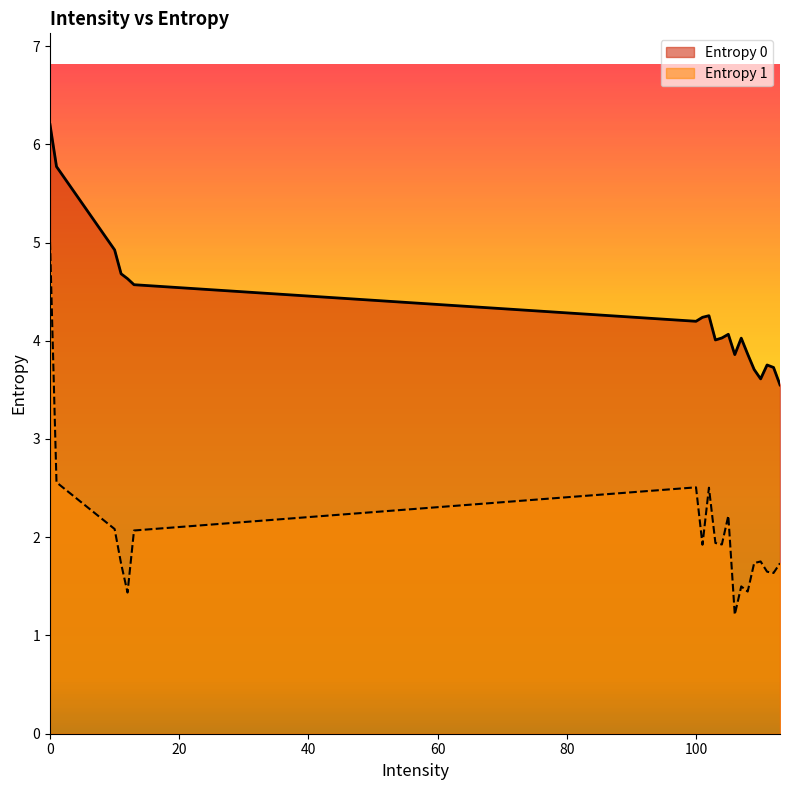

Which has a higher value, 13 or 106?

13